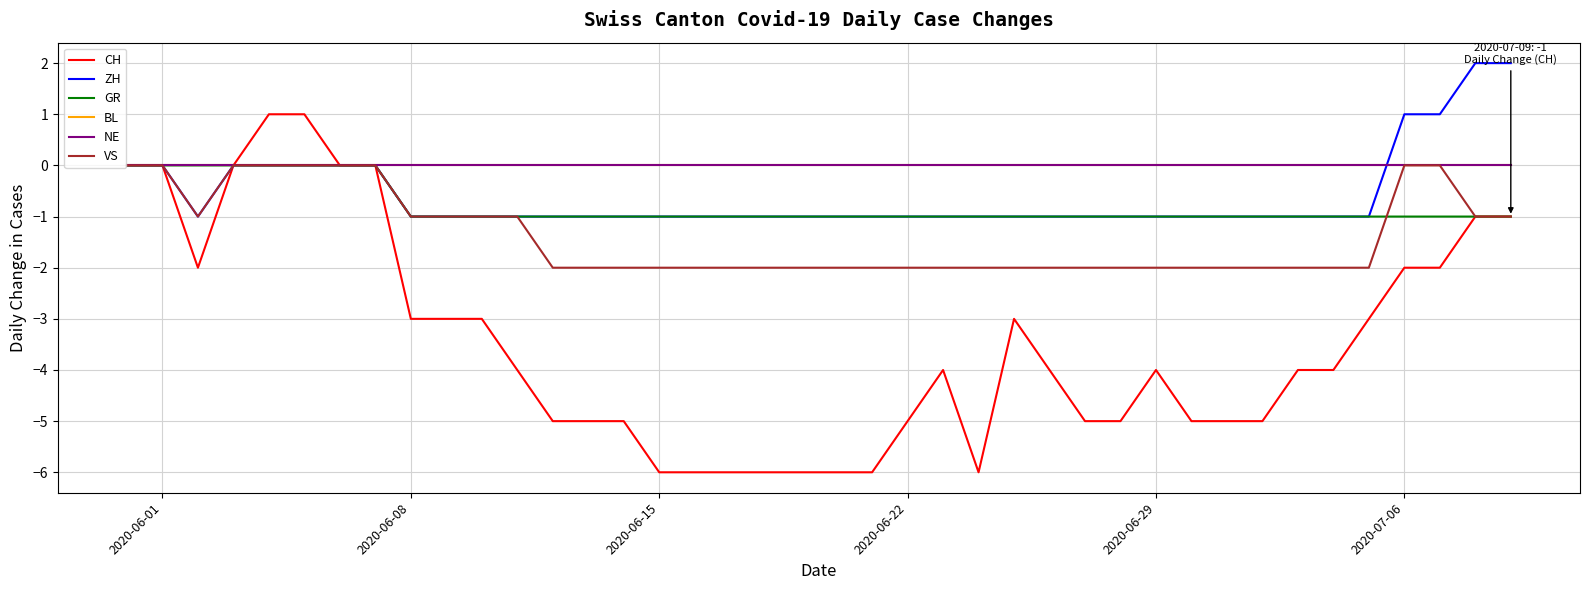

Does the chart display data point markers on the line(s)?

No